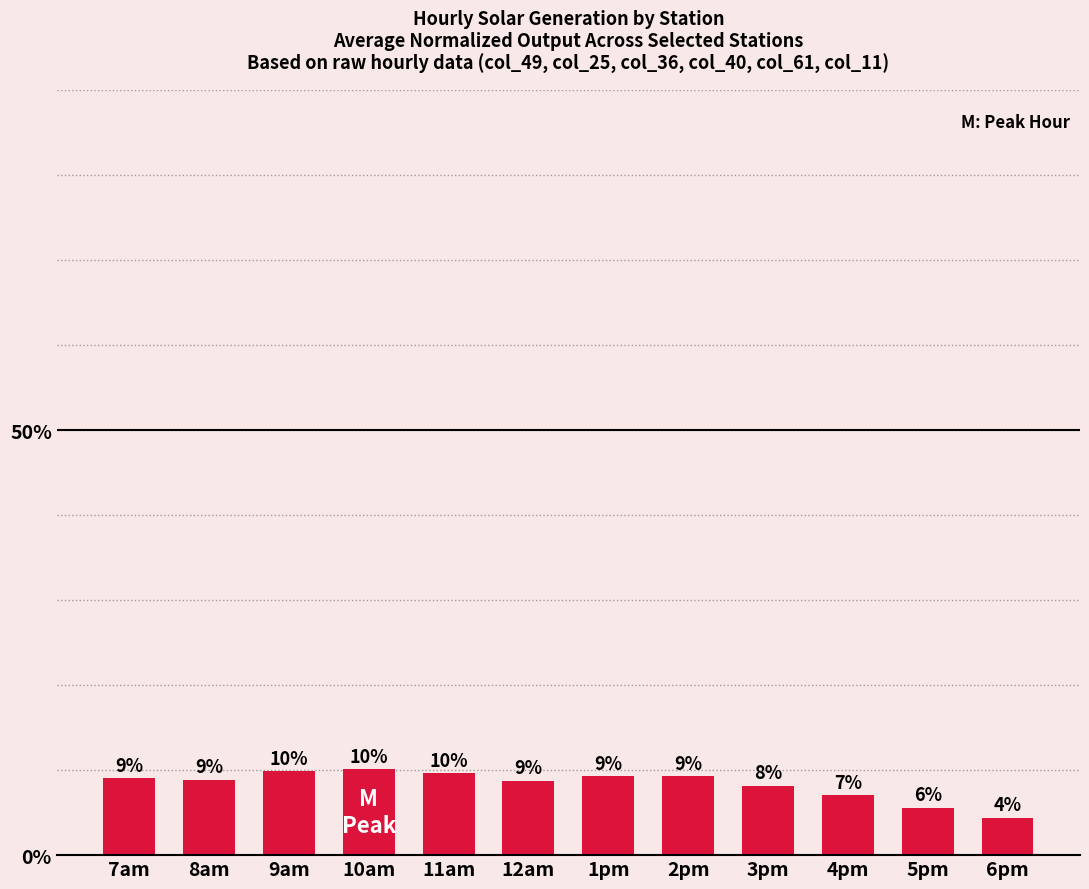

Does the chart contain any negative values?

No